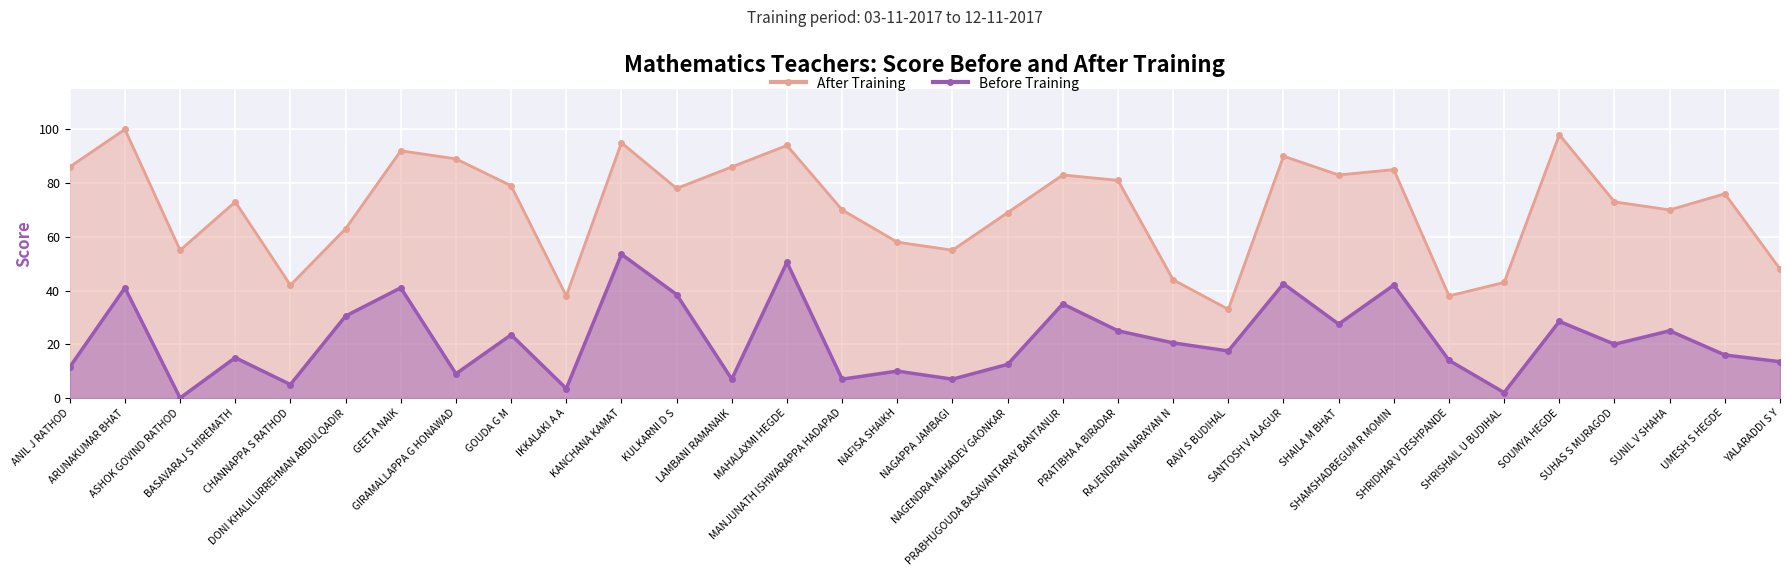

What is the label of the 20th point from the left?

PRATIBHA A BIRADAR